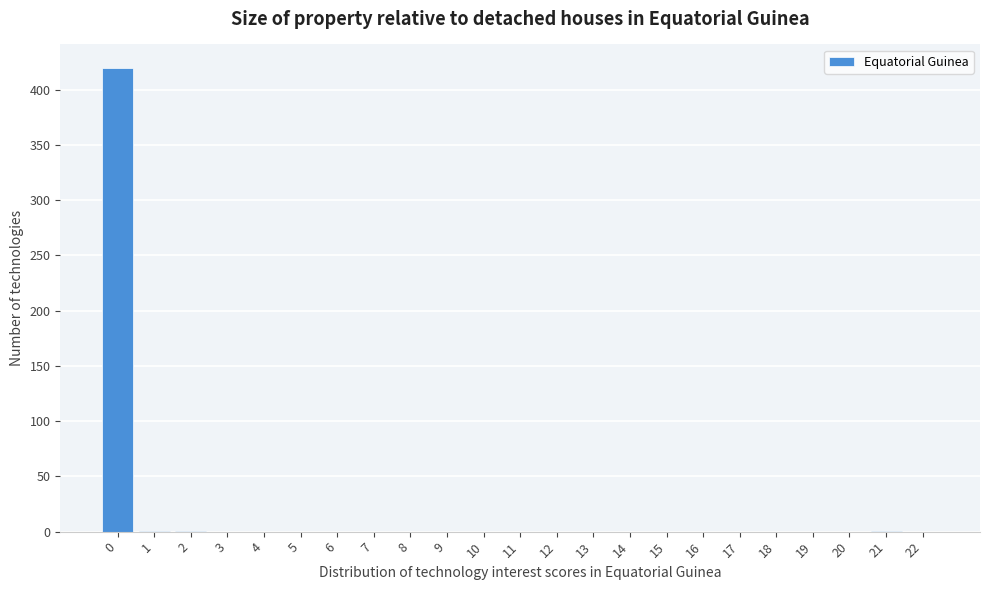

Which range on the x-axis has the tallest bar?

-0.5 to 0.5